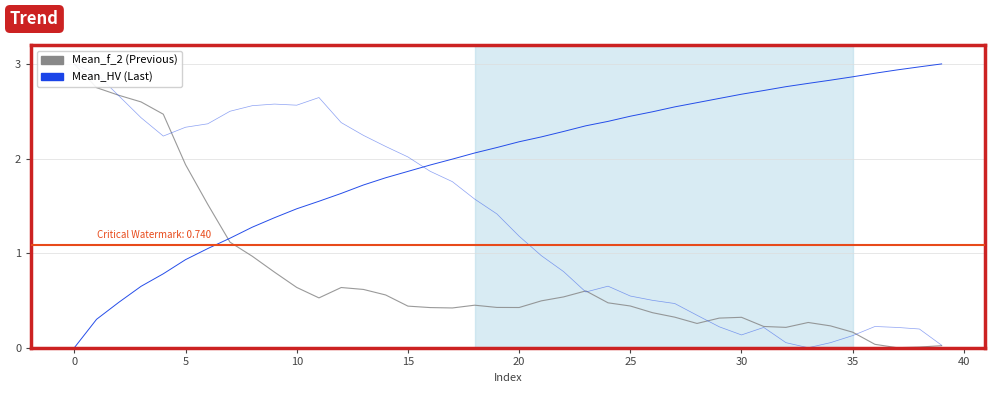

After their last crossing, which series has the higher values: Mean_f_2 or Mean_f_1?

Mean_f_1